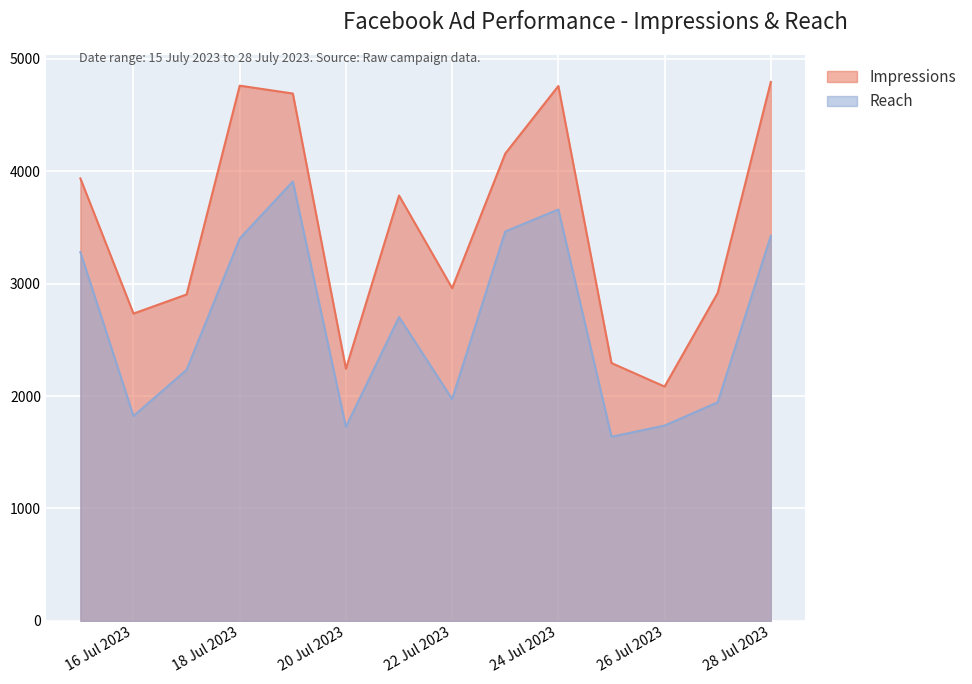

Between 2023-07-20 and 2023-07-18, which is larger?

2023-07-18